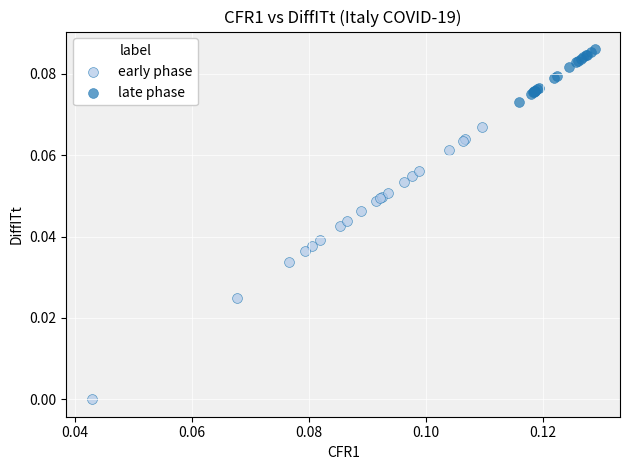

Which series has the largest Y range (max minus min)?

early phase